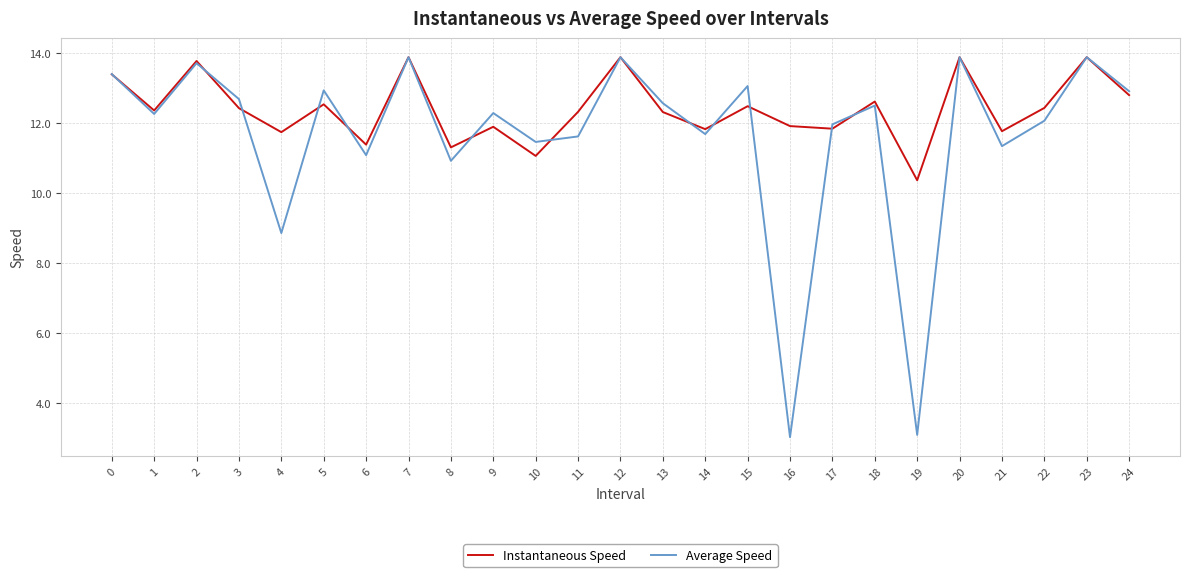

Where is Average Speed nearest to the value 8?

4